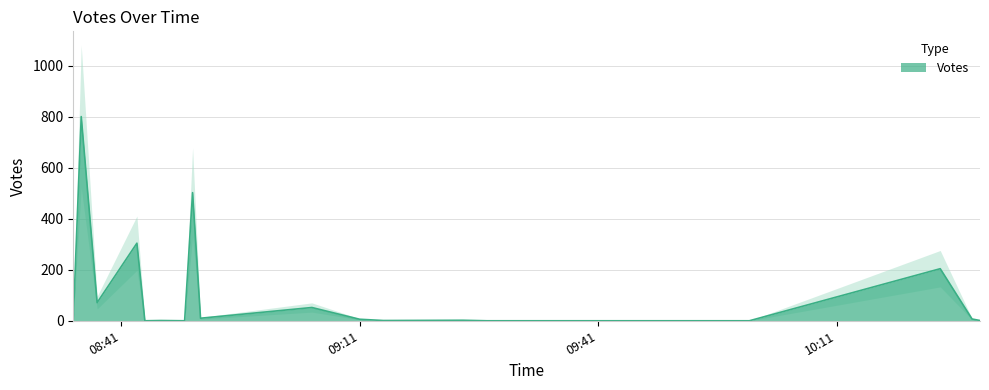

Which label corresponds to the smallest value in the chart?

2019-09-14 08:49